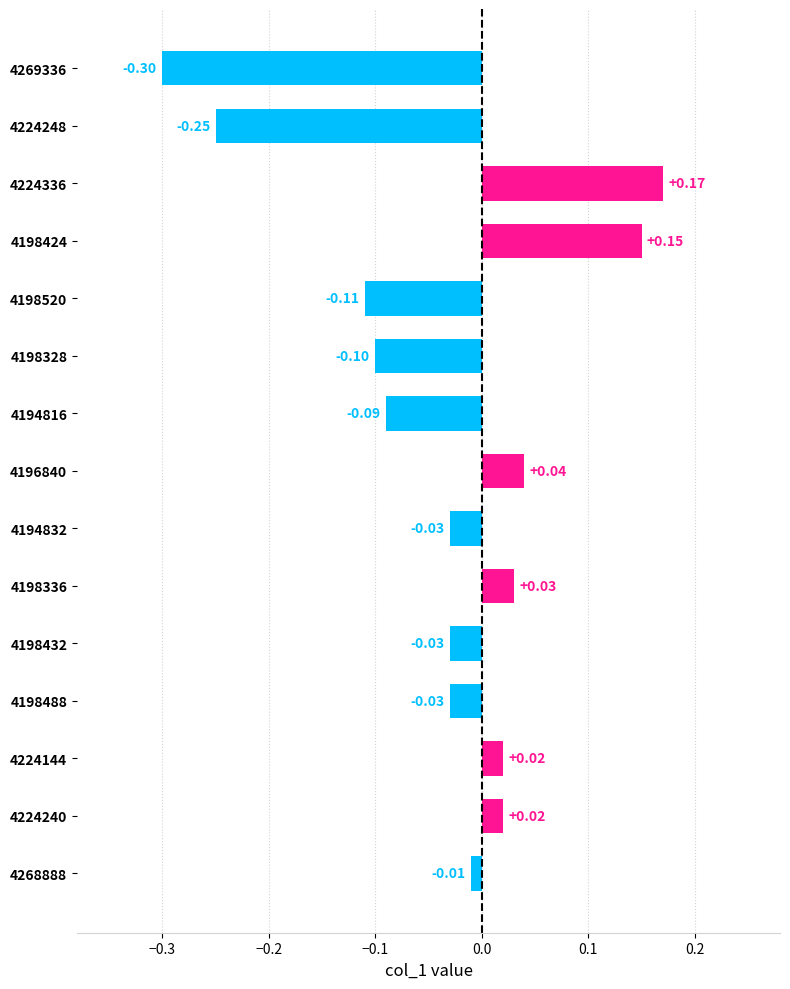

What is the difference between the maximum and second lowest values?

0.4